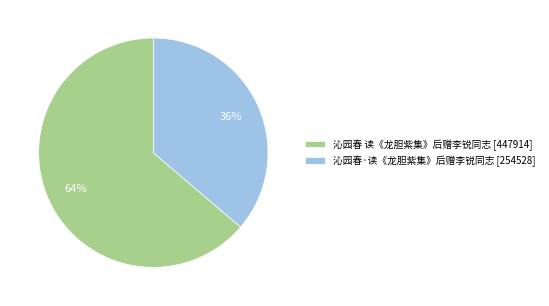

What is the ratio of the value at 沁园春·读《龙胆紫集》后赠李锐同志 to the value at 沁园春 读《龙胆紫集》后赠李锐同志?

0.6